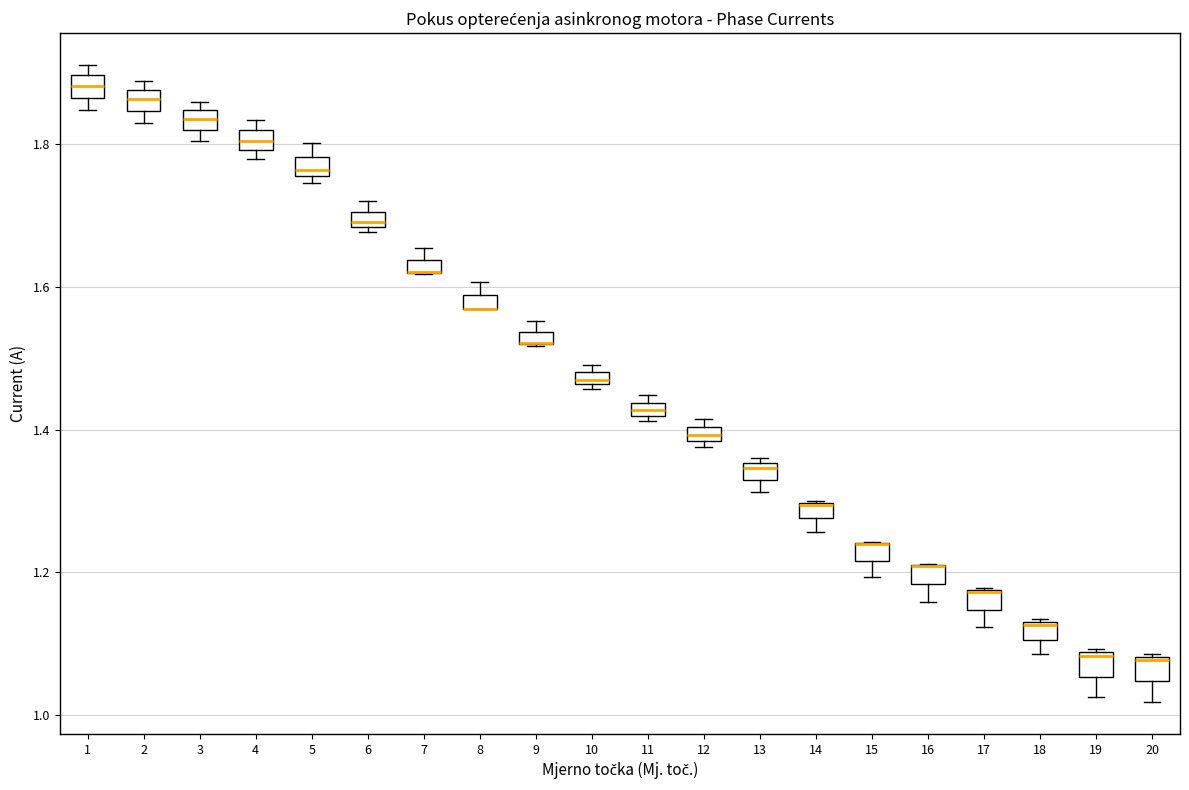

Where is the lower edge of the box at x = 4 on the y-axis? The values are not printed on the chart, so give them approximately, as read against the axis.

1.80